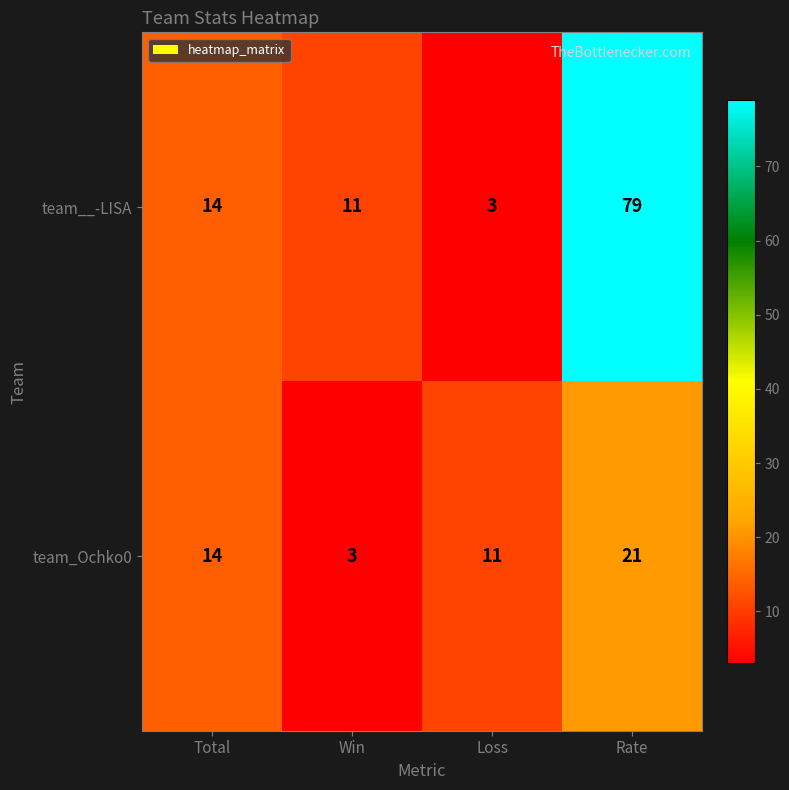

Reading left to right, what are all the values shown in this chart?

team__-LISA: Total=14	Win=11	Loss=3	Rate=79
team_Ochko0: Total=14	Win=3	Loss=11	Rate=21